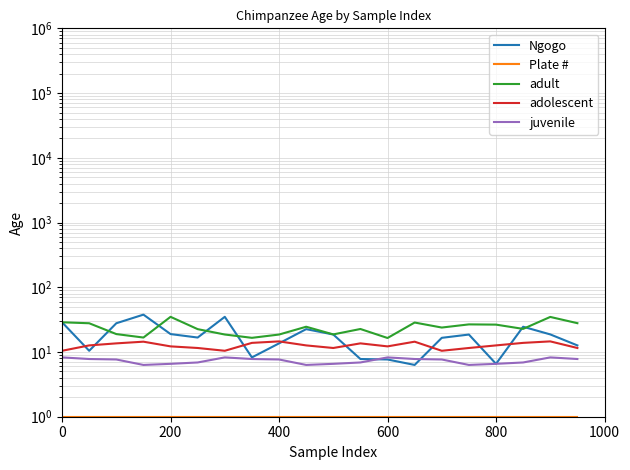

What is the smallest value displayed?

1.0